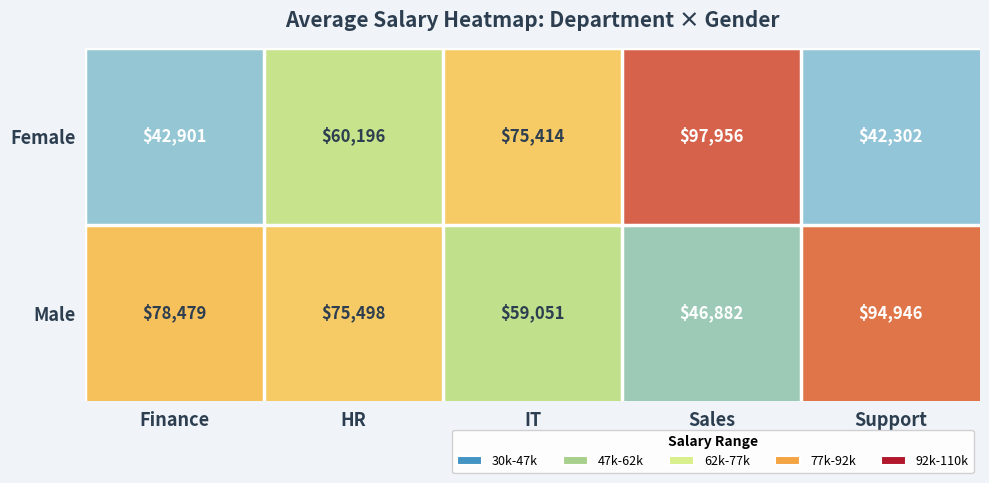

Count the number of data series in this chart.

2